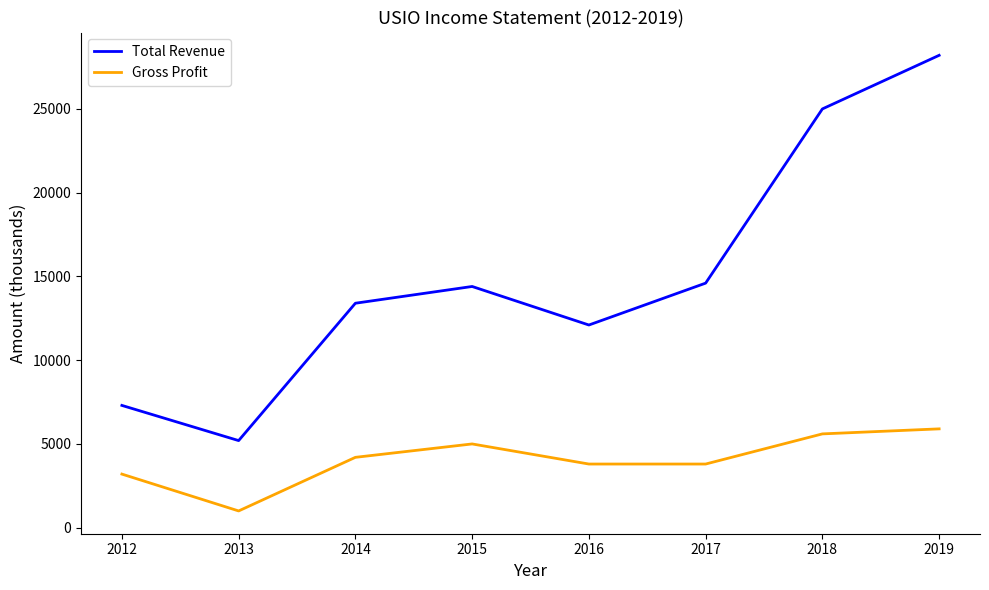

Between 2015 and 2016, which series saw the biggest shift?

Total Revenue